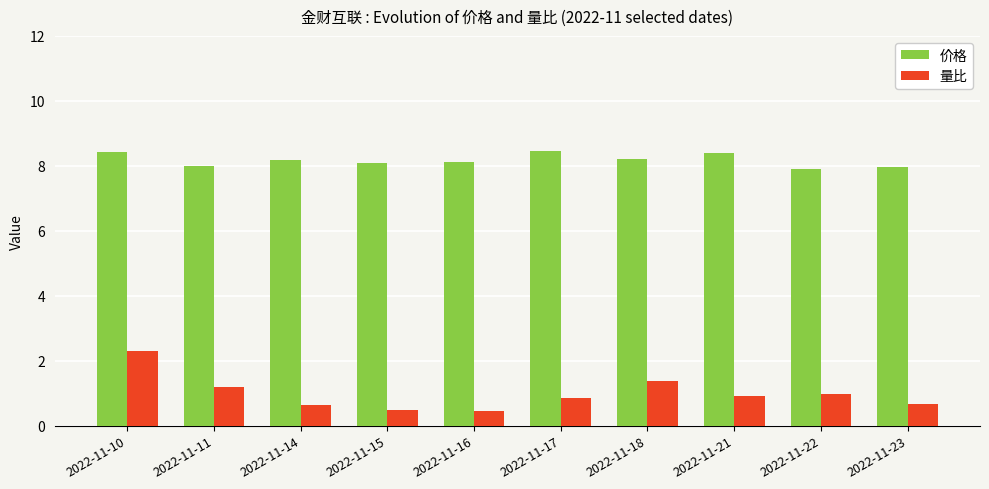

The value of 价格 at 2022-11-11 is 14.3. True or false?

False